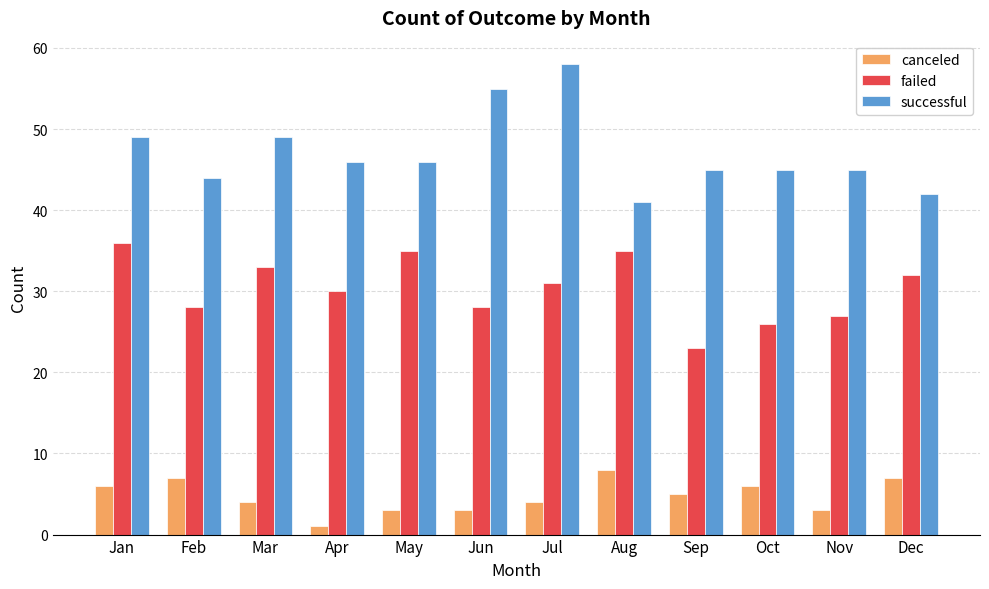

Is it true that successful equals 32 at Jun?

False